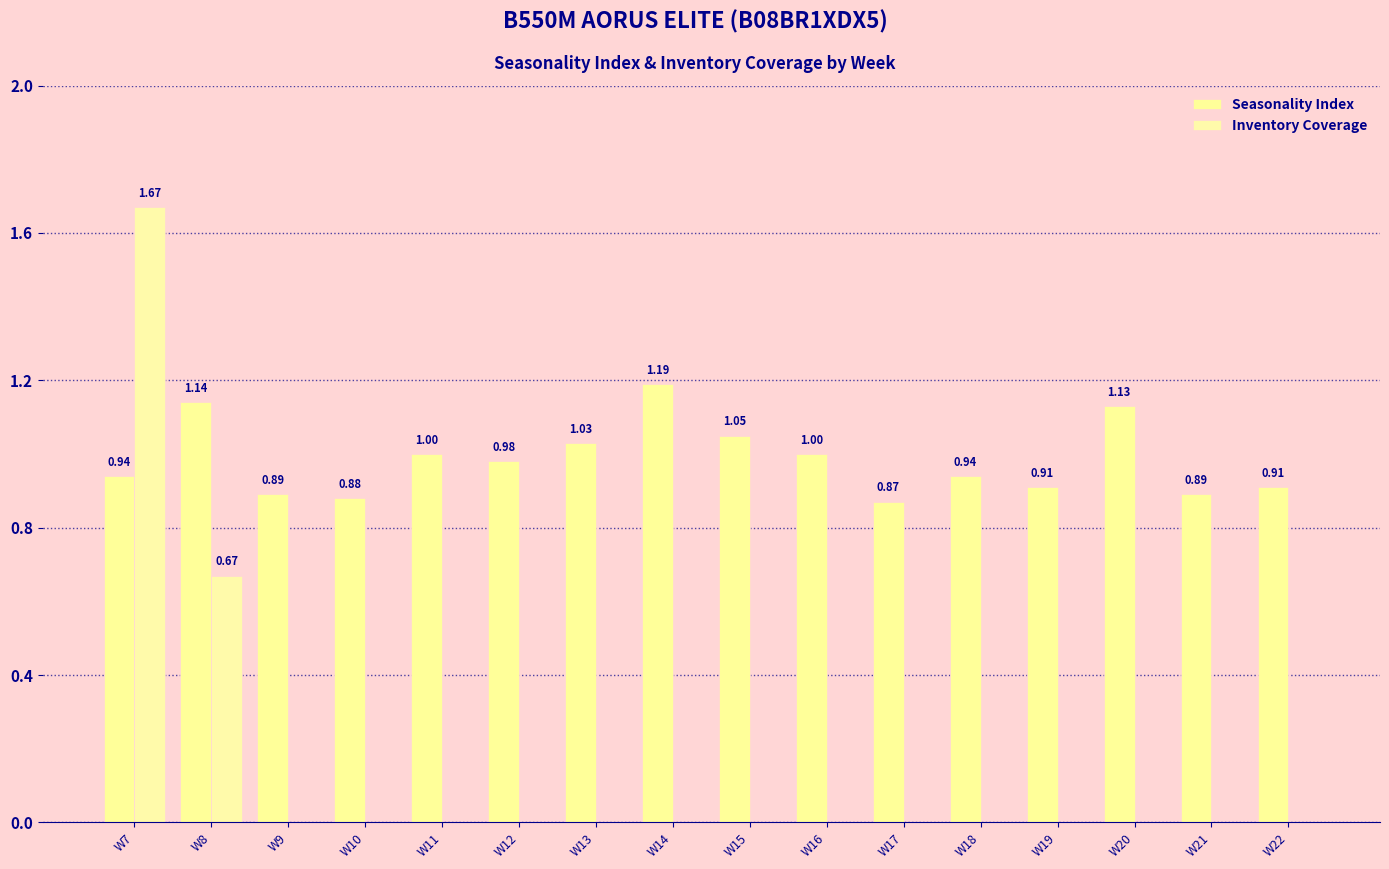

List the series in order of their overall mean, lowest first.

Inventory Coverage, Seasonality Index